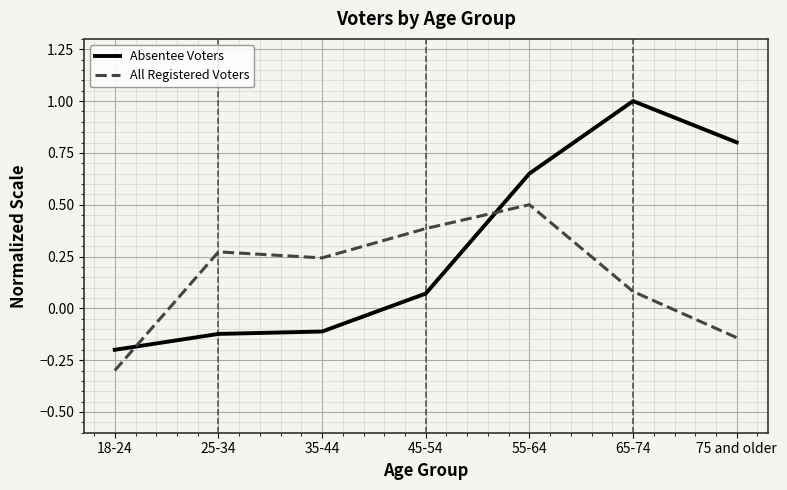

List the series in order of their peak value, lowest first.

All Registered Voters, Absentee Voters